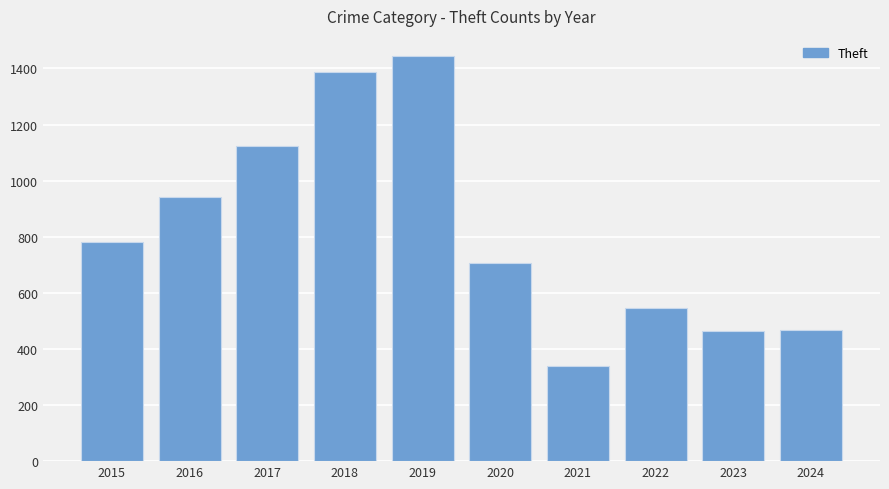

True or false: the data shows 1556 at 2017.

False